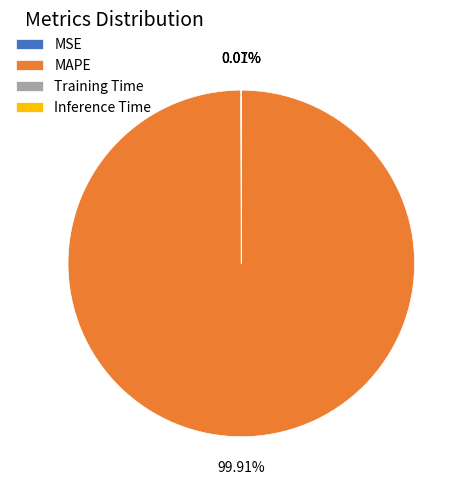

What is the largest slice in the pie chart?

MAPE